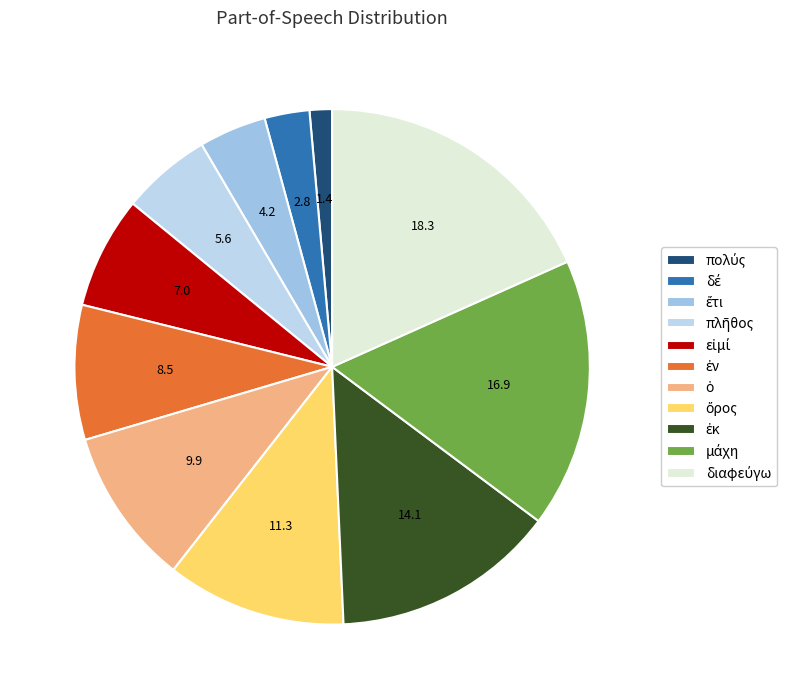

To the nearest percent, what portion does ἐν represent?

8%